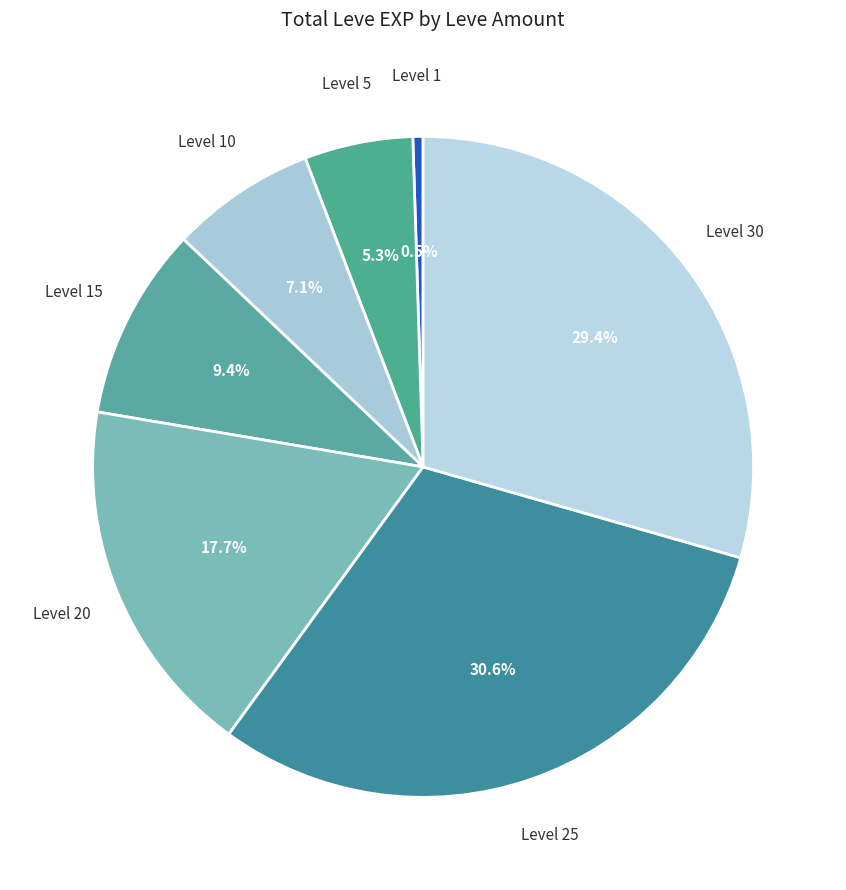

How many segments does this pie chart have?

7